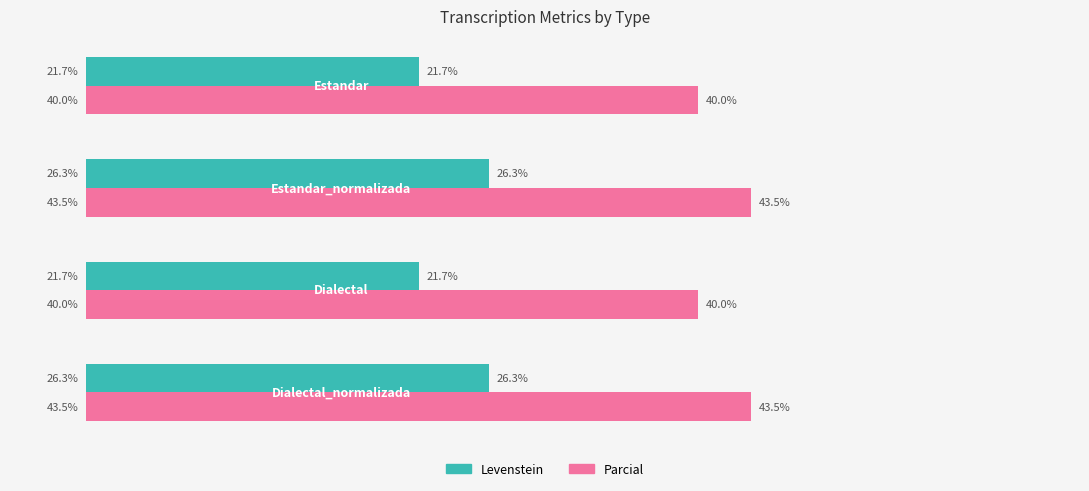

Rank the series by their average value, from lowest to highest.

Levenstein, Parcial